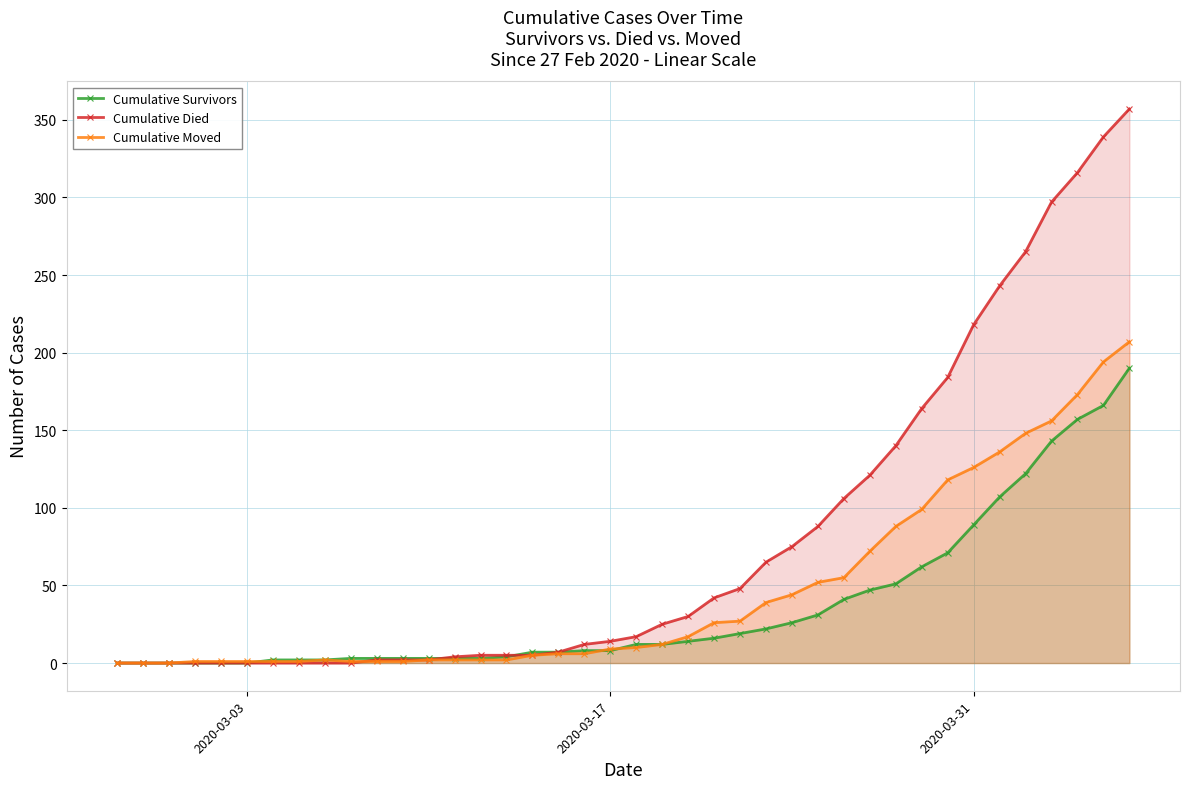

How many intersections are there between Cumulative Moved and Cumulative Died?

1